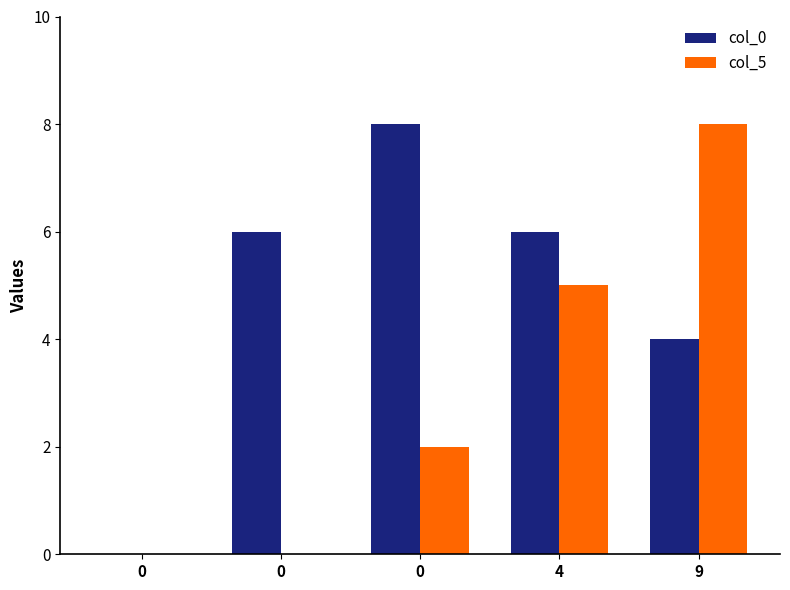

The value of col_0 at 0 is 6. True or false?

True